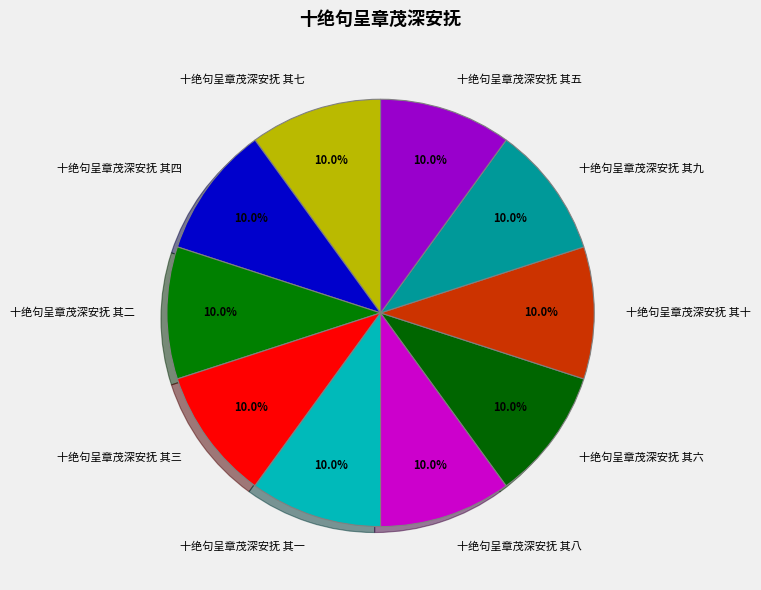

Is there any slice that represents more than half of the pie?

No